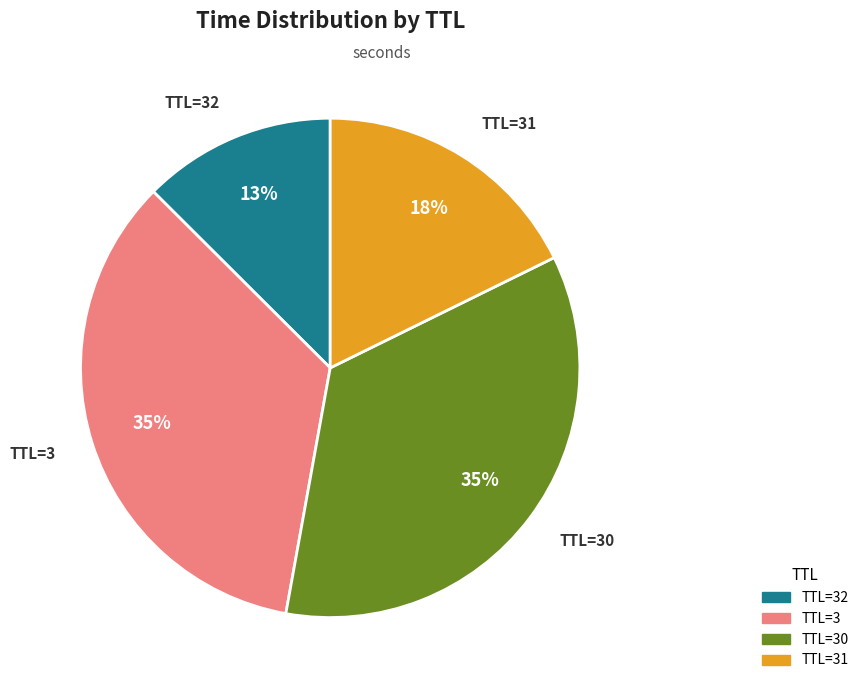

To the nearest percent, what is the average slice percentage?

25%